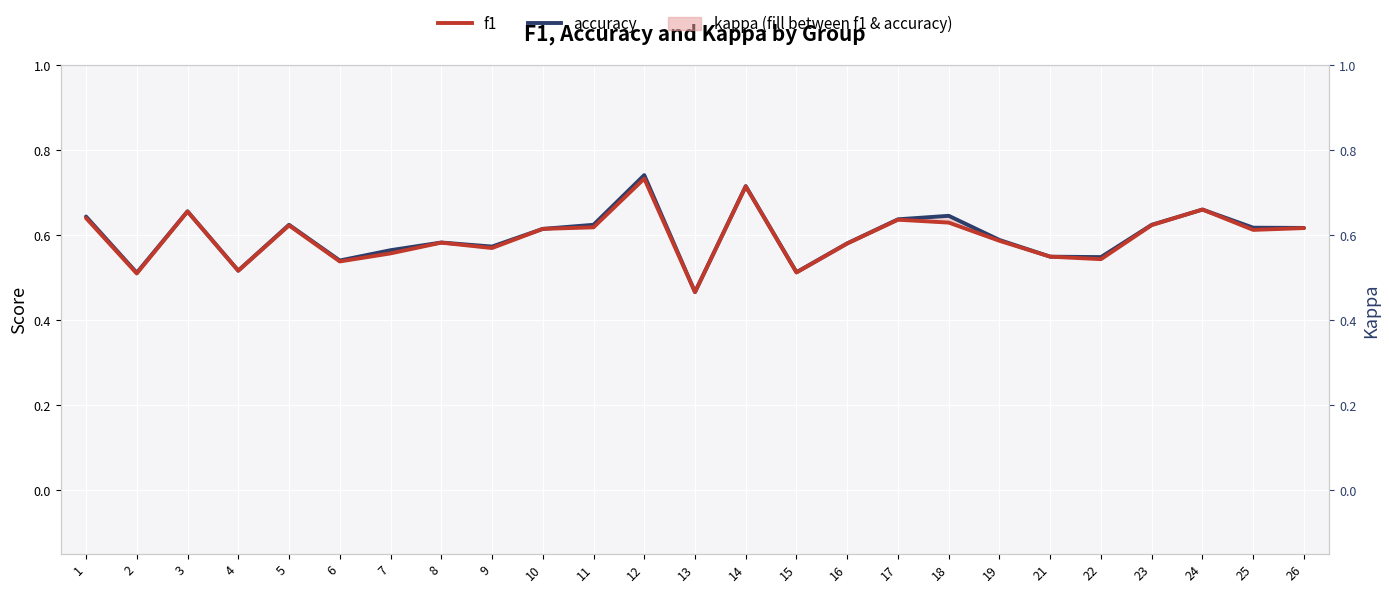

What is the value of the f1 point at the 14th from the left?

0.7